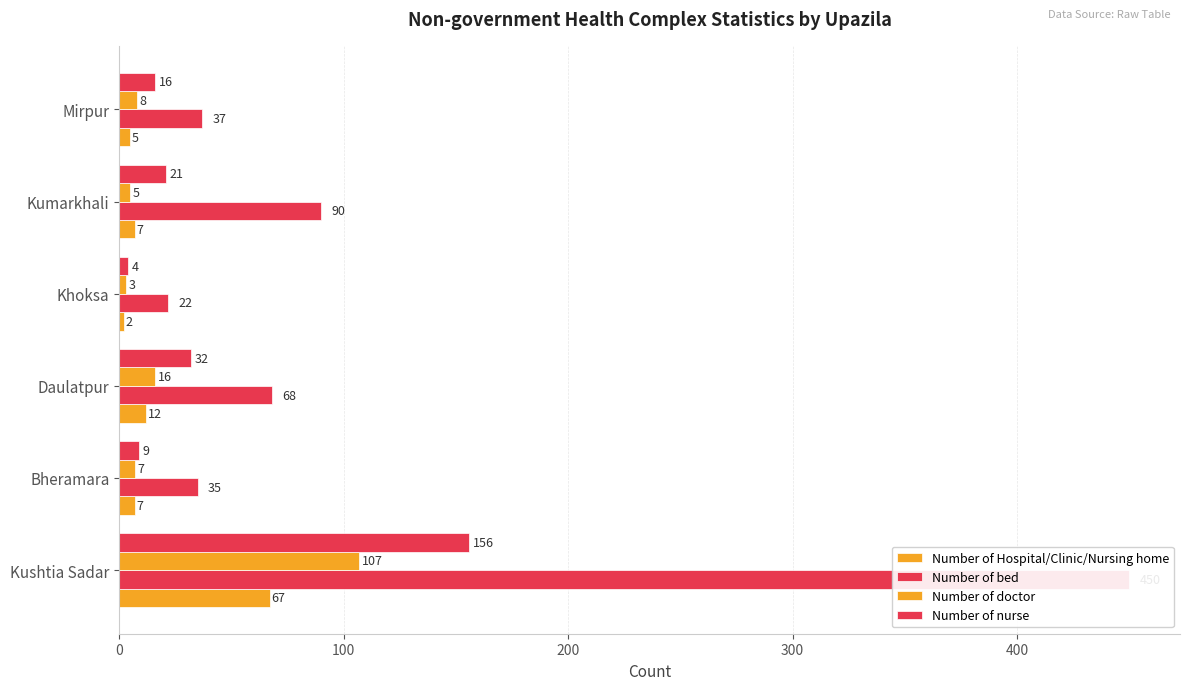

Reading left to right, transcribe all the data shown in this chart.

Number of Hospital/Clinic/Nursing home: 67	7	12	2	7	5
Number of bed: 450	35	68	22	90	37
Number of doctor: 107	7	16	3	5	8
Number of nurse: 156	9	32	4	21	16